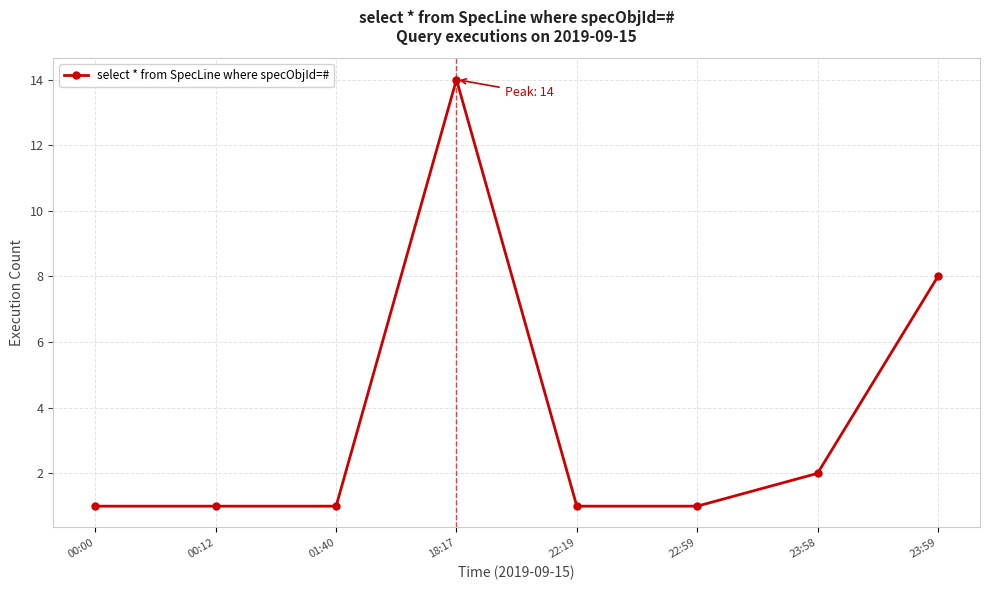

What is the approximate value at 23:58?

2